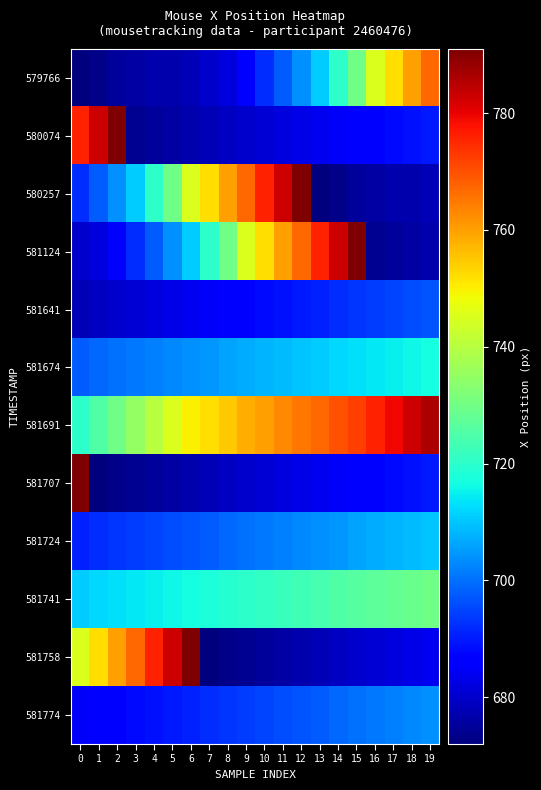

Reading left to right, extract all data points from this chart.

579766: 0=672	1=673	2=675	3=676	4=677	5=677	6=678	7=680	8=682	9=686	10=692	11=698	12=704	13=711	14=720	15=730	16=745	17=752	18=760	19=767
580074: 0=776	1=783	2=791	3=674	4=675	5=676	6=677	7=678	8=679	9=680	10=681	11=682	12=683	13=684	14=685	15=686	16=687	17=688	18=689	19=690
580257: 0=692	1=698	2=704	3=711	4=720	5=730	6=745	7=752	8=760	9=767	10=776	11=783	12=791	13=672	14=673	15=675	16=676	17=677	18=677	19=678
581124: 0=680	1=682	2=686	3=692	4=698	5=704	6=711	7=720	8=730	9=745	10=752	11=760	12=767	13=776	14=783	15=791	16=674	17=675	18=676	19=677
581641: 0=678	1=679	2=680	3=681	4=682	5=683	6=684	7=685	8=686	9=687	10=688	11=689	12=690	13=691	14=692	15=693	16=694	17=695	18=696	19=697
581674: 0=698	1=699	2=700	3=701	4=702	5=703	6=704	7=705	8=706	9=707	10=708	11=709	12=710	13=711	14=712	15=713	16=714	17=715	18=716	19=717
581691: 0=720	1=725	2=730	3=735	4=740	5=745	6=750	7=752	8=755	9=758	10=760	11=763	12=765	13=767	14=770	15=772	16=776	17=779	18=783	19=786
581707: 0=791	1=672	2=673	3=674	4=675	5=676	6=677	7=678	8=679	9=680	10=681	11=682	12=683	13=684	14=685	15=686	16=687	17=688	18=689	19=690
581724: 0=691	1=692	2=693	3=694	4=695	5=696	6=697	7=698	8=699	9=700	10=701	11=702	12=703	13=704	14=705	15=706	16=707	17=708	18=709	19=710
581741: 0=711	1=712	2=713	3=714	4=715	5=716	6=717	7=718	8=719	9=720	10=721	11=722	12=723	13=724	14=725	15=726	16=727	17=728	18=729	19=730
581758: 0=745	1=752	2=760	3=767	4=776	5=783	6=791	7=672	8=673	9=674	10=675	11=676	12=677	13=678	14=679	15=680	16=681	17=682	18=683	19=684
581774: 0=685	1=686	2=687	3=688	4=689	5=690	6=691	7=692	8=693	9=694	10=695	11=696	12=697	13=698	14=699	15=700	16=701	17=702	18=703	19=704